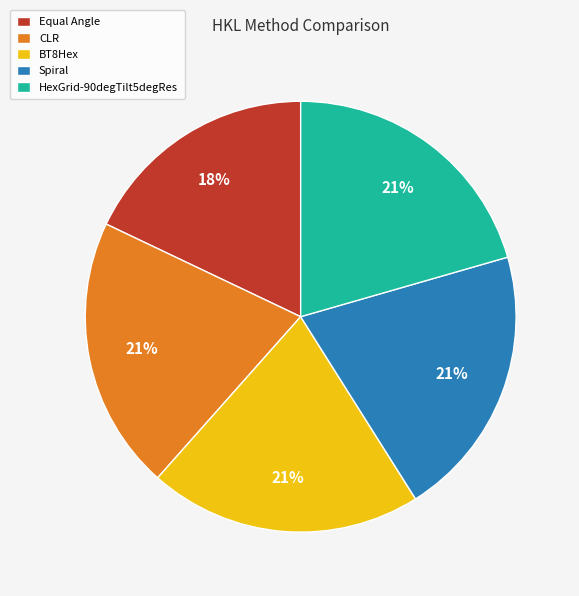

The CLR slice represents 21% of the pie. True or false?

True